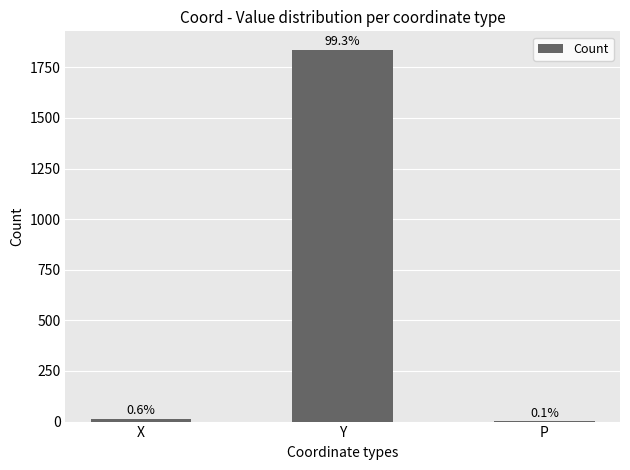

What is the sum of the values at Y and P?

1837